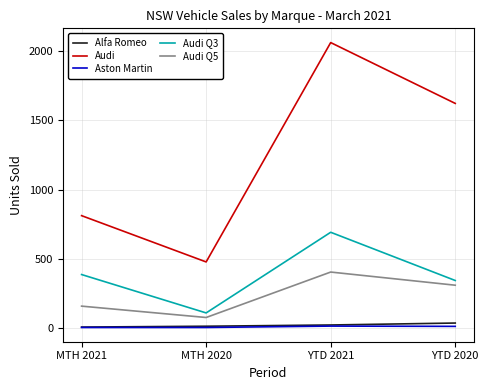

Which series has the widest spread of values?

Audi